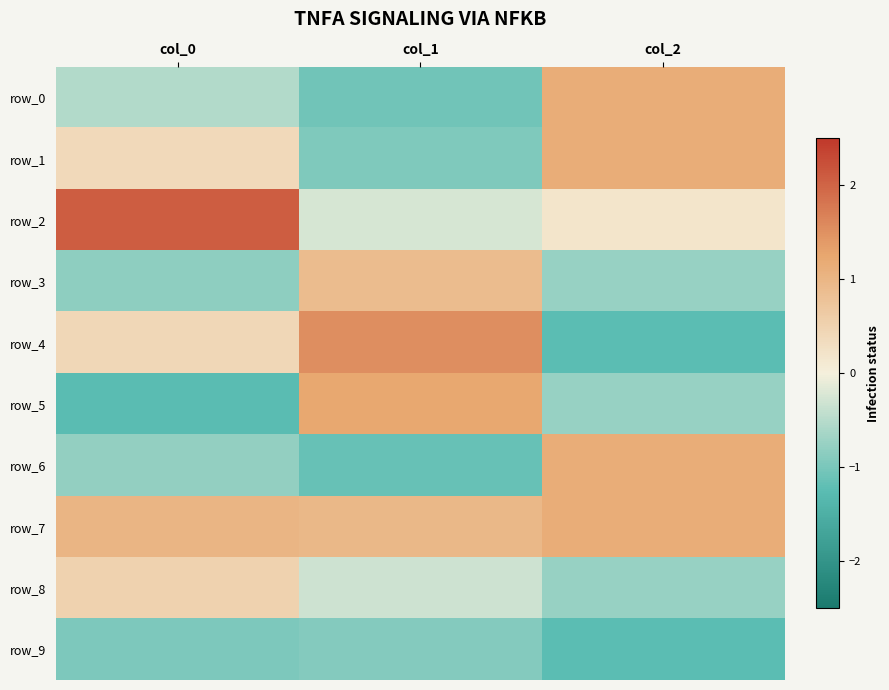

Which has a higher value, col_2 or col_0?

col_2